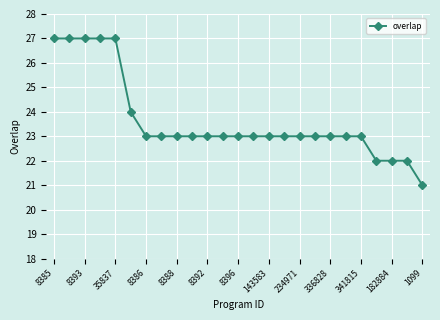

What is the average value?

24